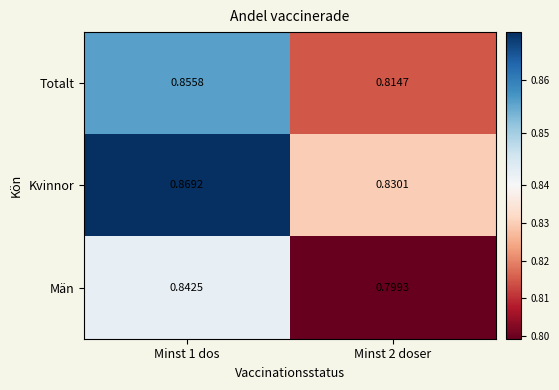

Is the value of Män at Minst 2 doser greater than the value of Kvinnor at Minst 1 dos?

No